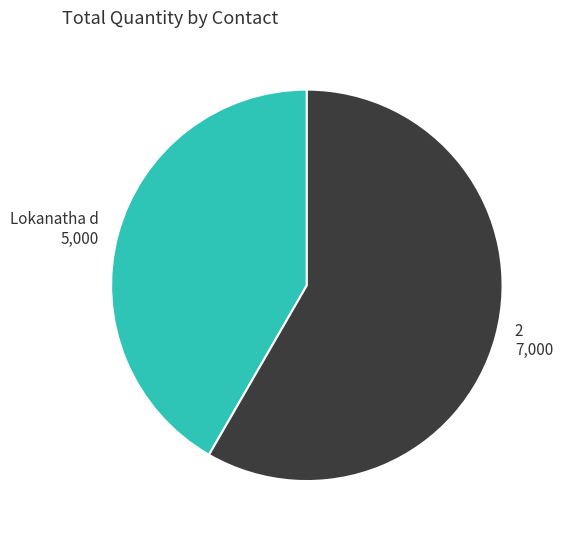

Count the number of slices in the pie.

2